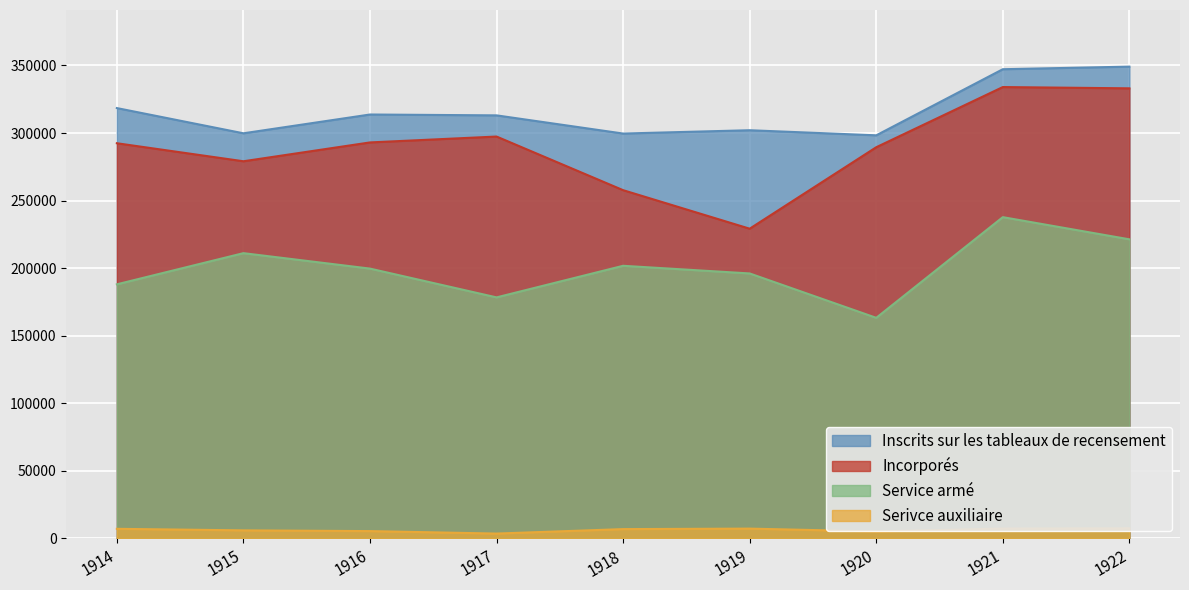

What is the minimum value shown in the chart?

3639